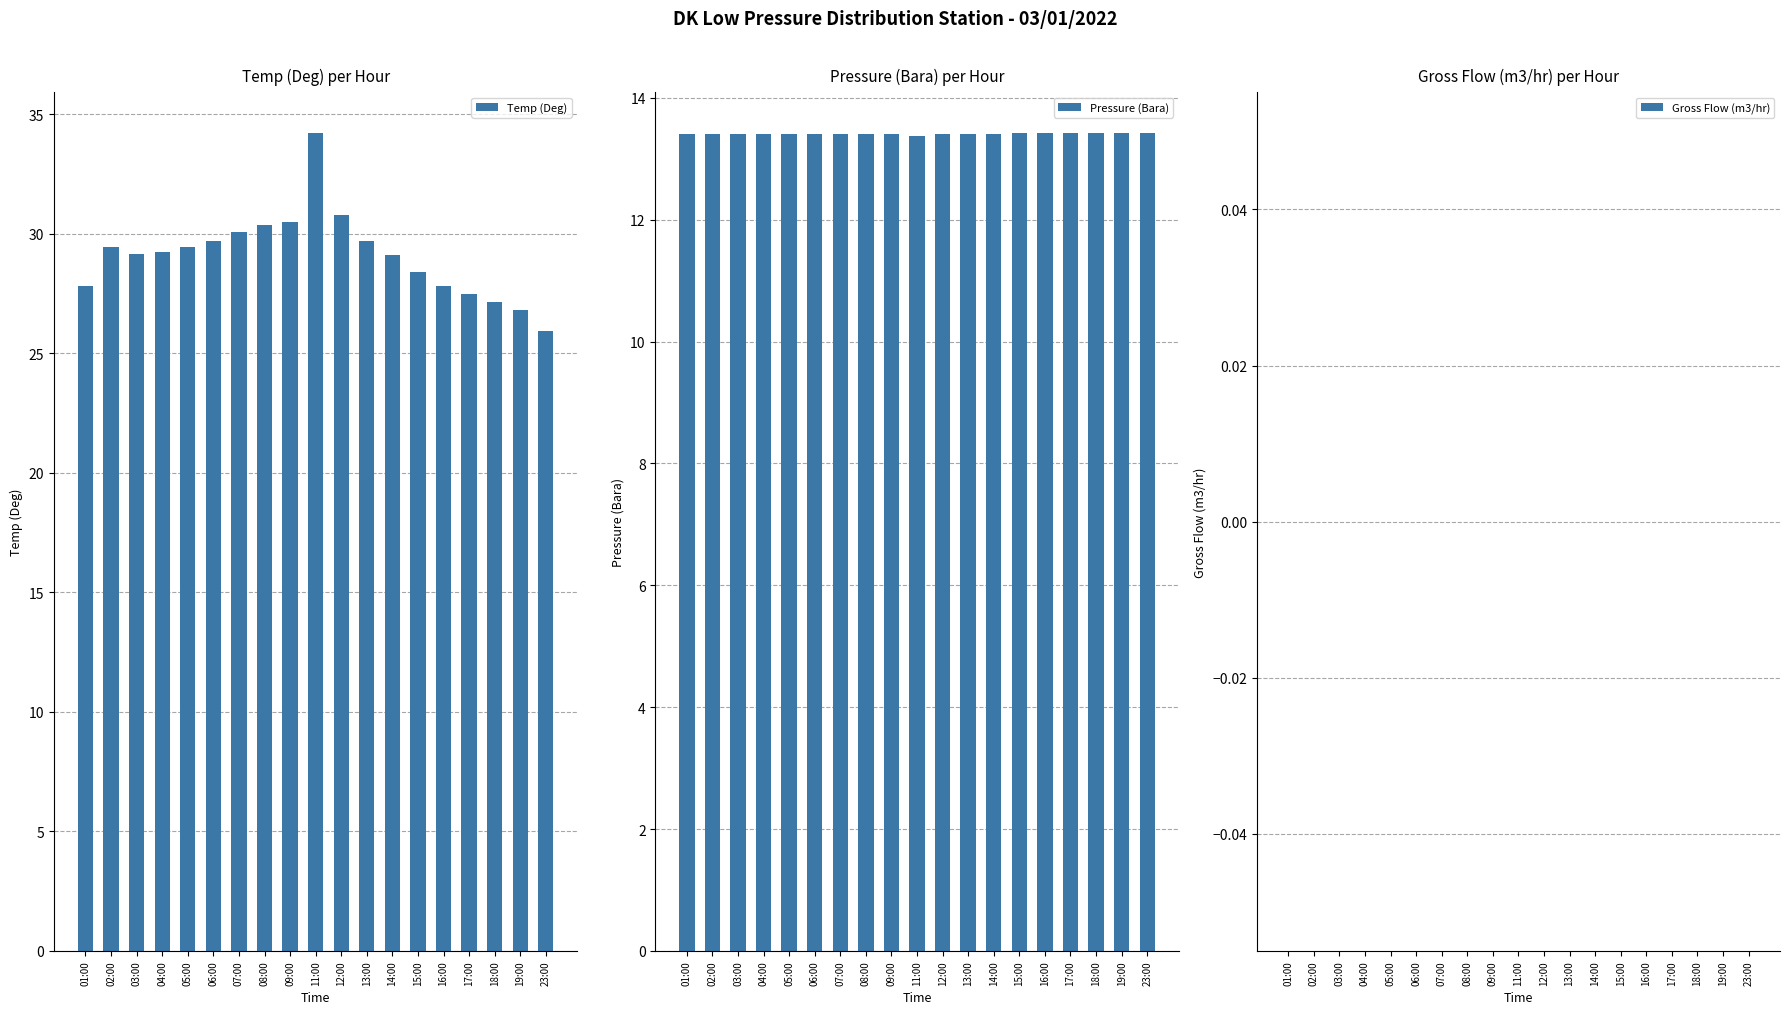

How many Pressure (Bara) values are between 13 and 14?

19